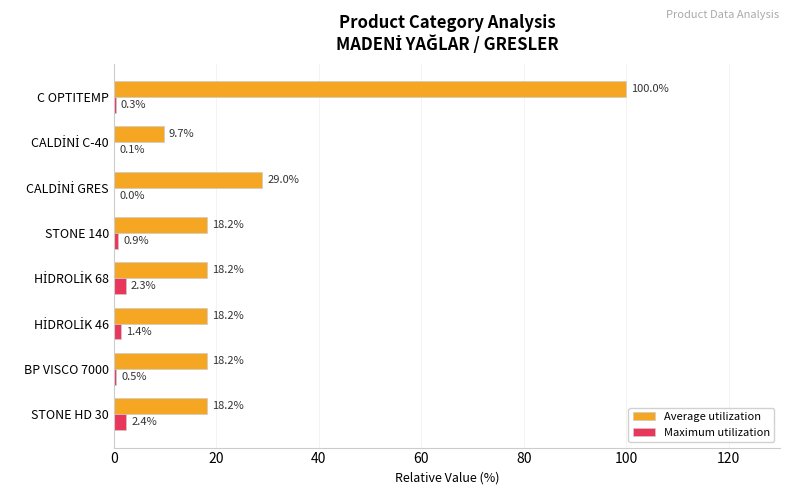

Between STONE 140 and C OPTITEMP, which series saw the biggest shift?

Average utilization